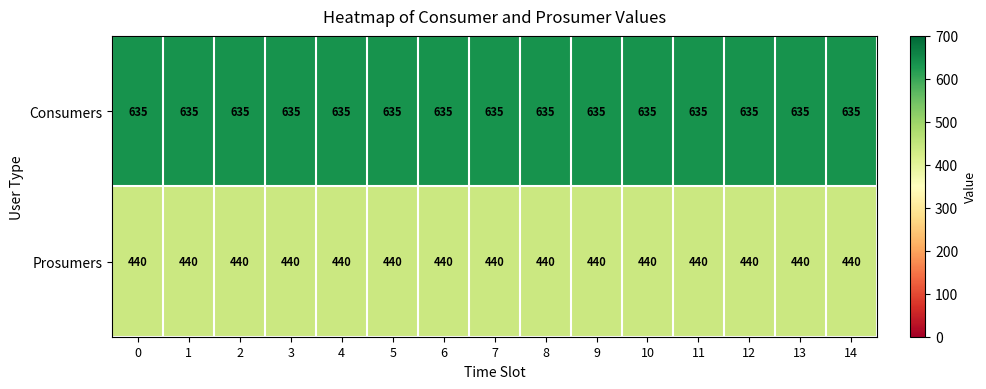

Rank the series by their average value, from lowest to highest.

Prosumers, Consumers